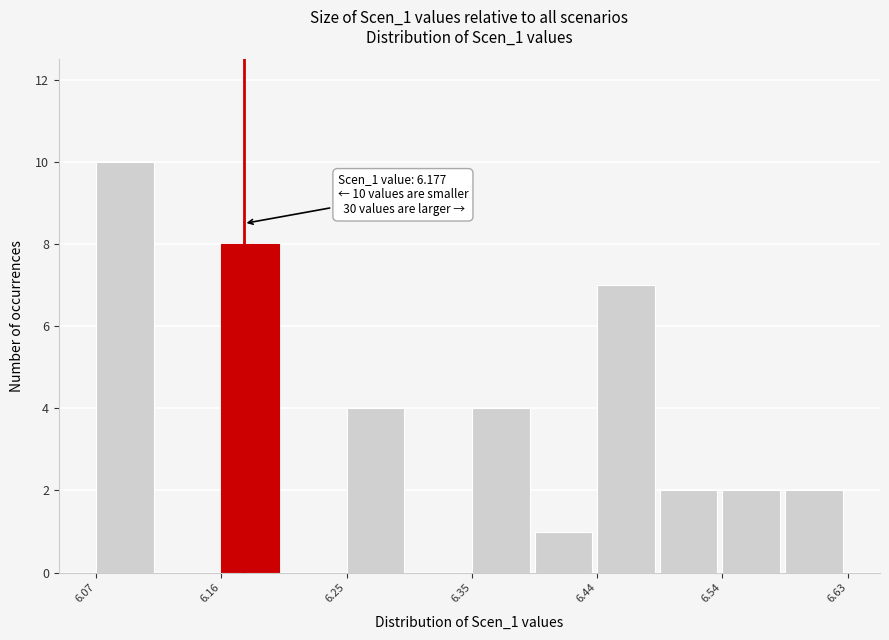

Over which range of the x-axis is the bar tallest?

6.07 to 6.11